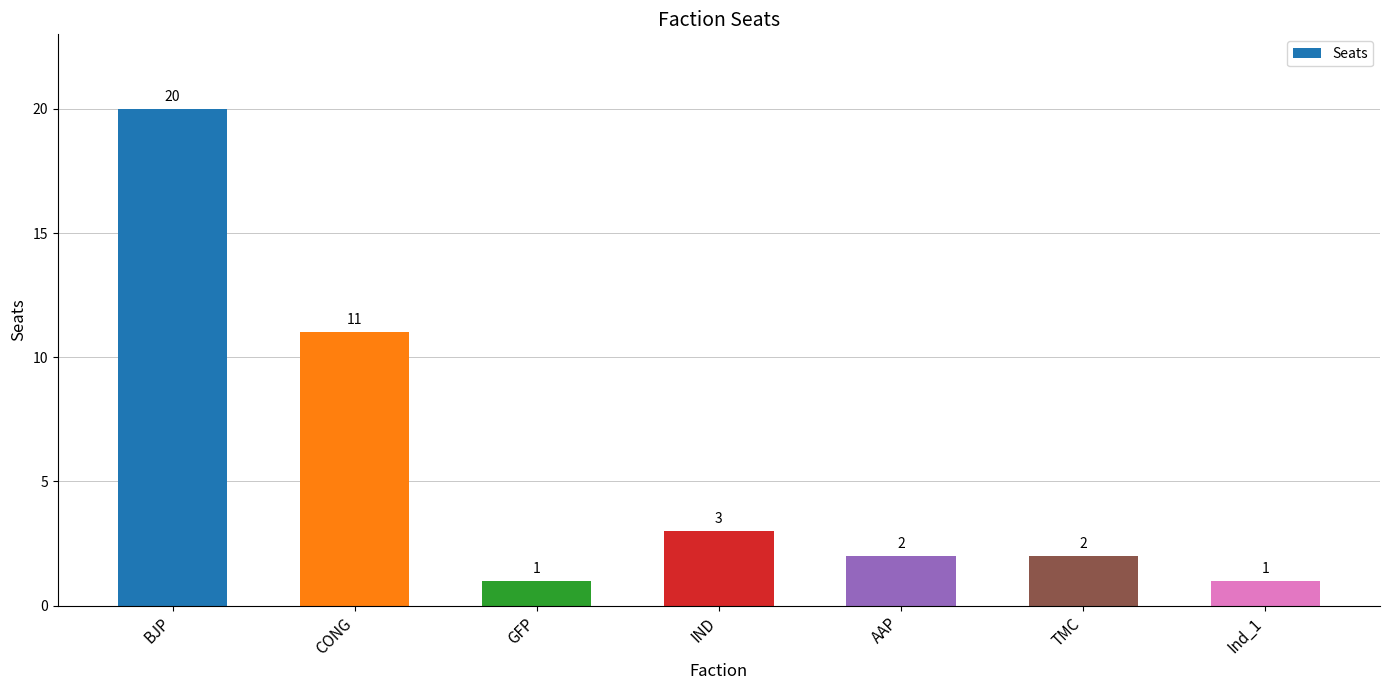

Reading right to left, transcribe all the data shown in this chart.

Ind_1=1	TMC=2	AAP=2	IND=3	GFP=1	CONG=11	BJP=20